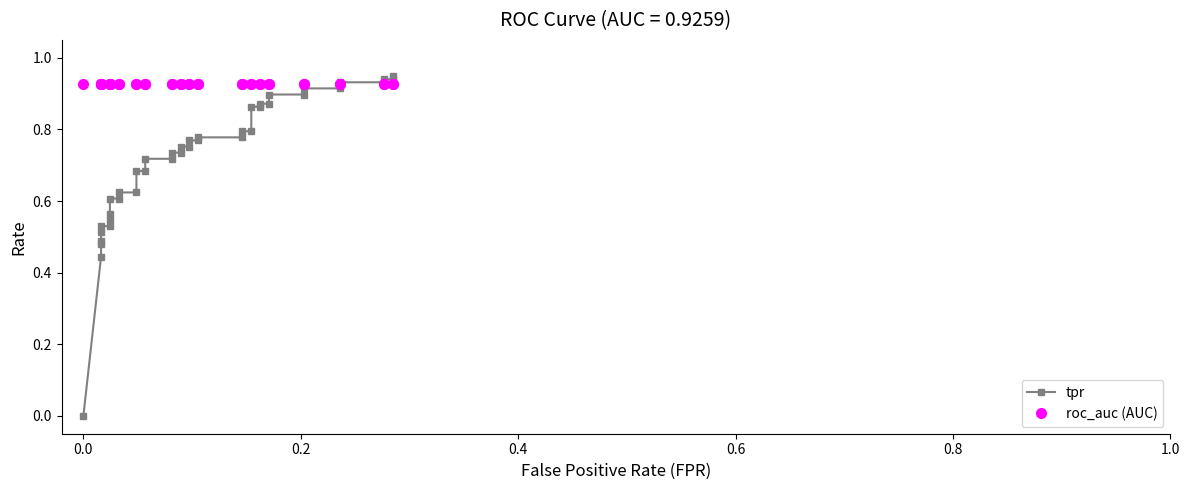

Count the number of categories in the chart.

40